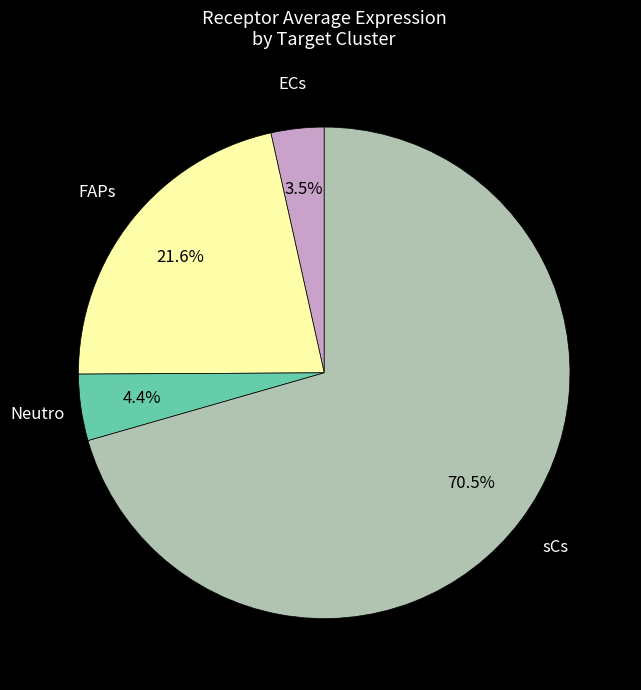

Which has a higher value, ECs or Neutro?

Neutro